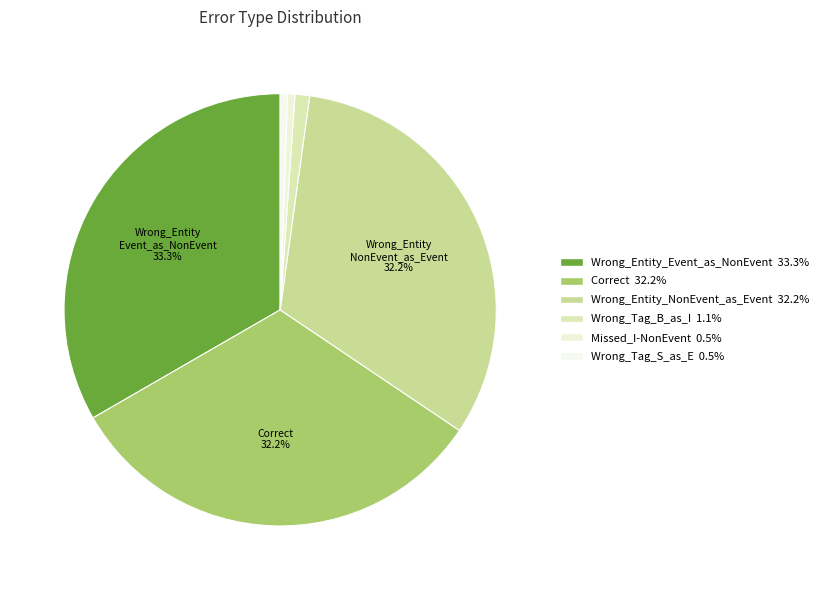

True or false: Wrong_Tag_S_as_E accounts for 10% of the total.

False